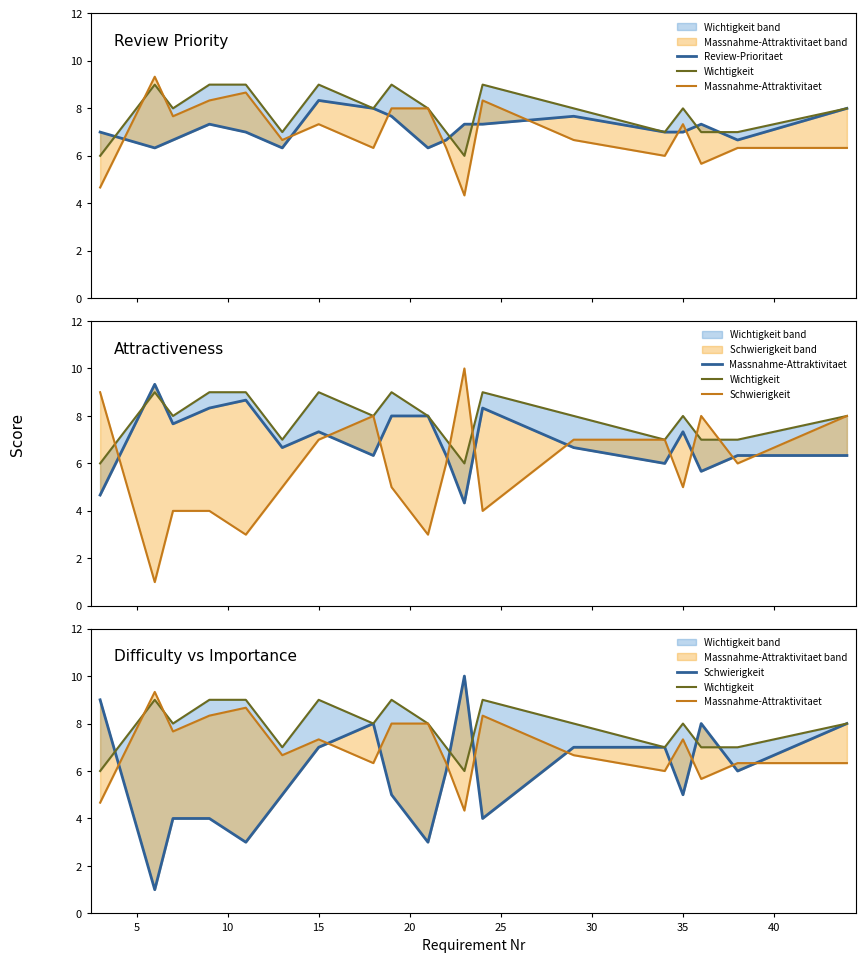

How many times do Review-Prioritaet and Massnahme-Attraktivitaet cross each other?

8